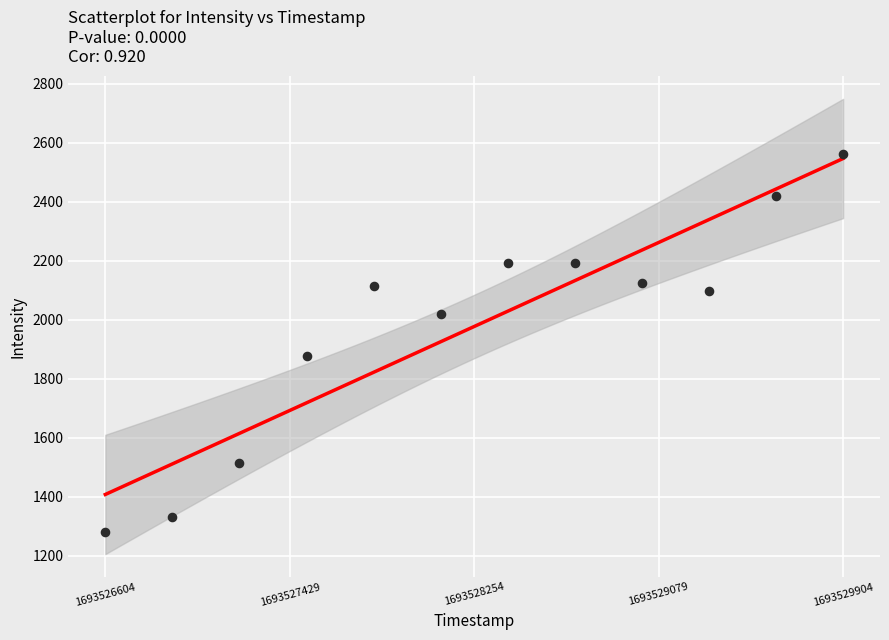

What is the average X value?

0.5